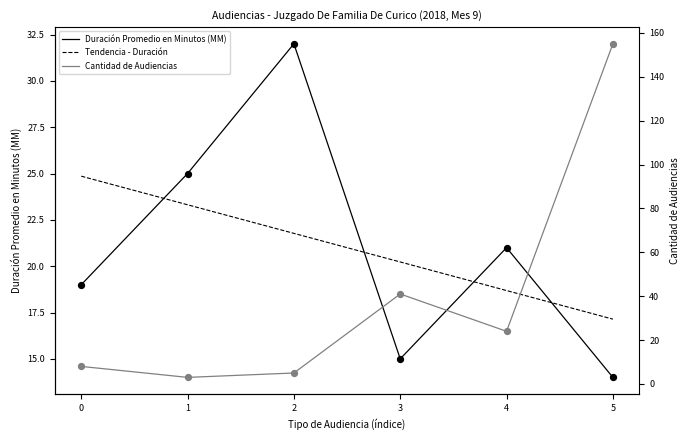

At which category is the sum across all series the highest?

5